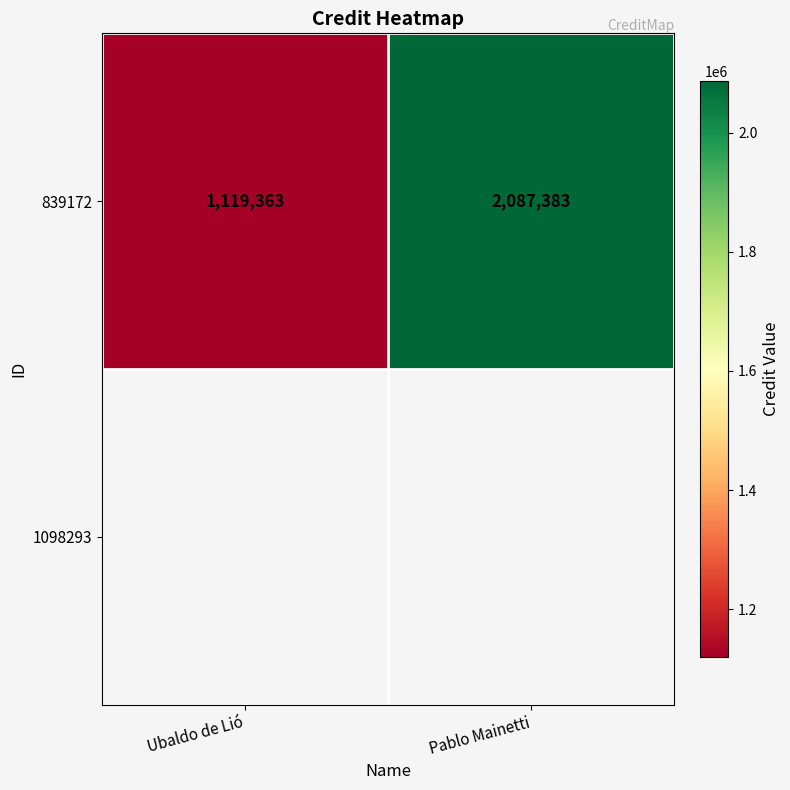

The chart shows a value of 252195 at Ubaldo de Lió. True or false?

False